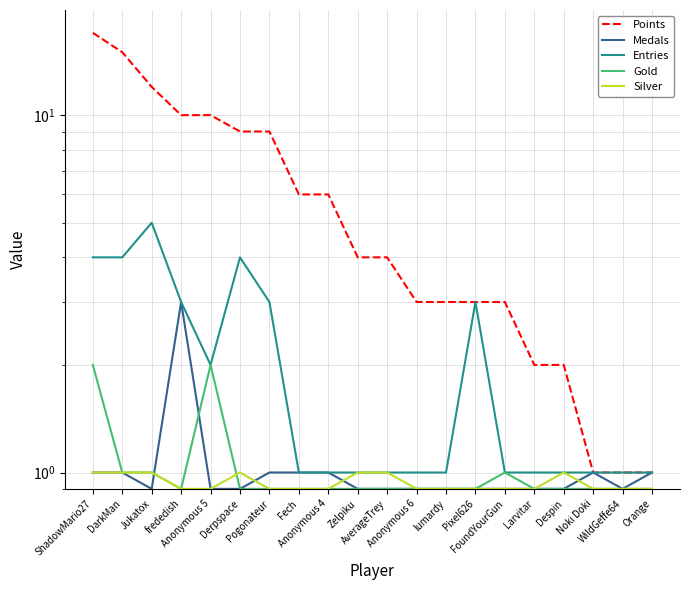

How many intersections are there between Gold and Medals?

2